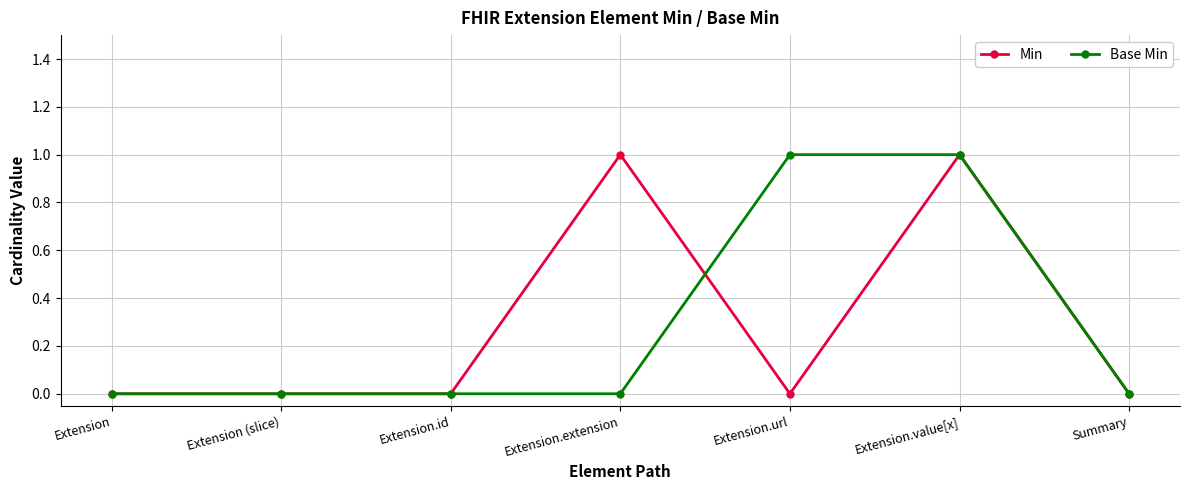

Reading right to left, transcribe all the data shown in this chart.

Min: Summary=0	Extension.value[x]=1	Extension.url=0	Extension.extension=1	Extension.id=0	Extension (slice)=0	Extension=0
Base Min: Summary=0	Extension.value[x]=1	Extension.url=1	Extension.extension=0	Extension.id=0	Extension (slice)=0	Extension=0